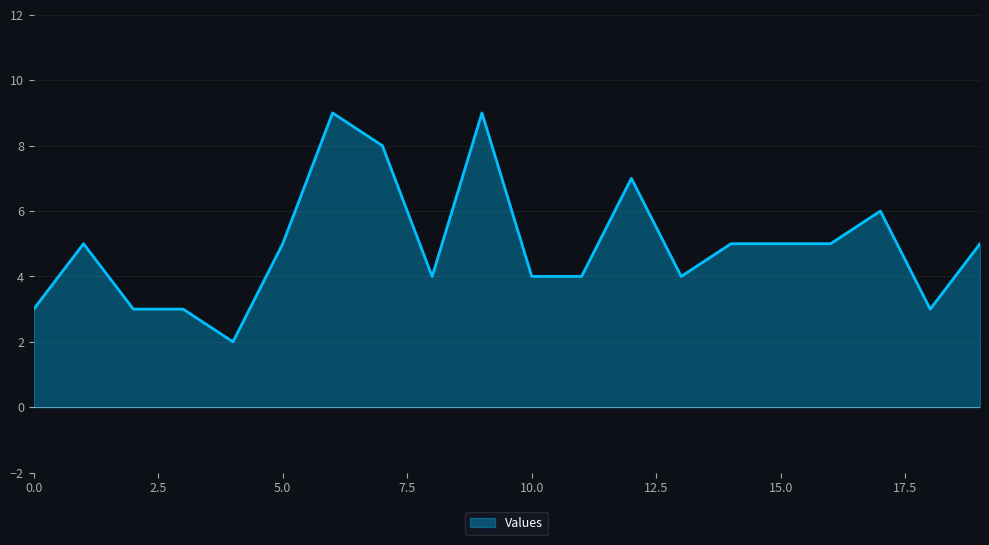

True or false: there are more than 2 points higher than both neighbors.

True